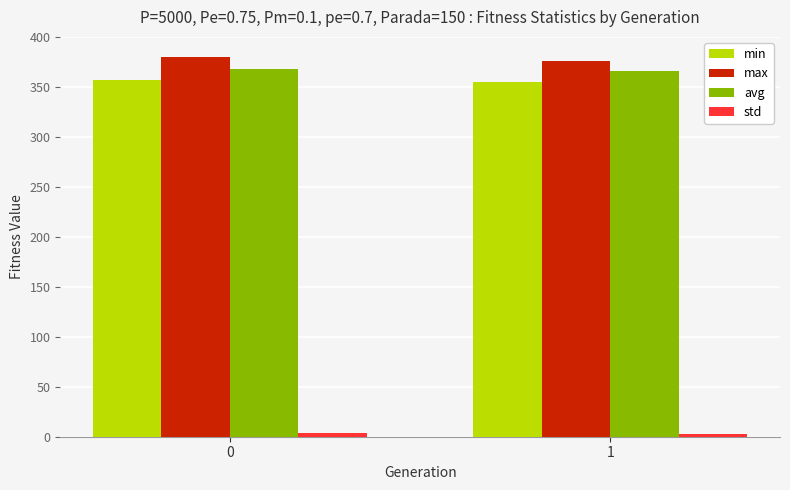

What is the sum of all avg values?

733.8